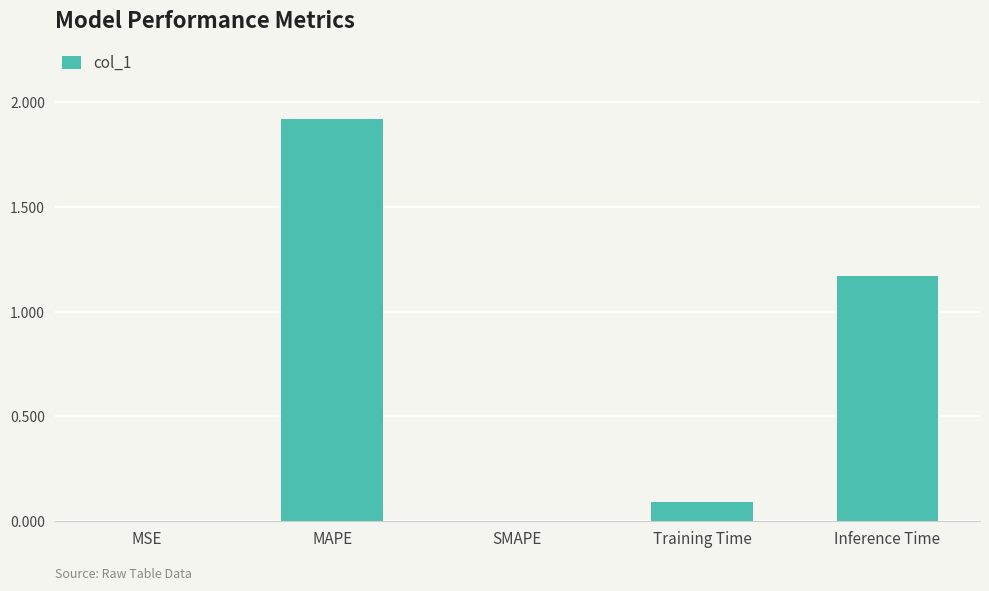

Which has a higher value, Inference Time or MSE?

Inference Time